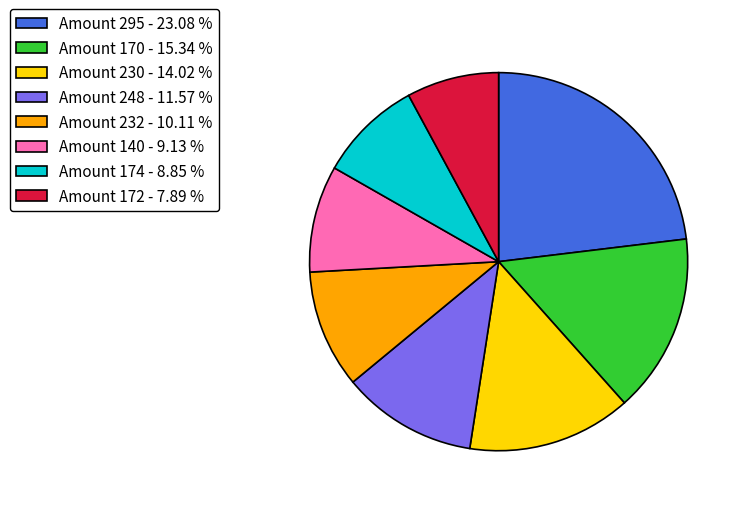

What is the smallest slice in the pie chart?

Amount 172 - 7.89 %